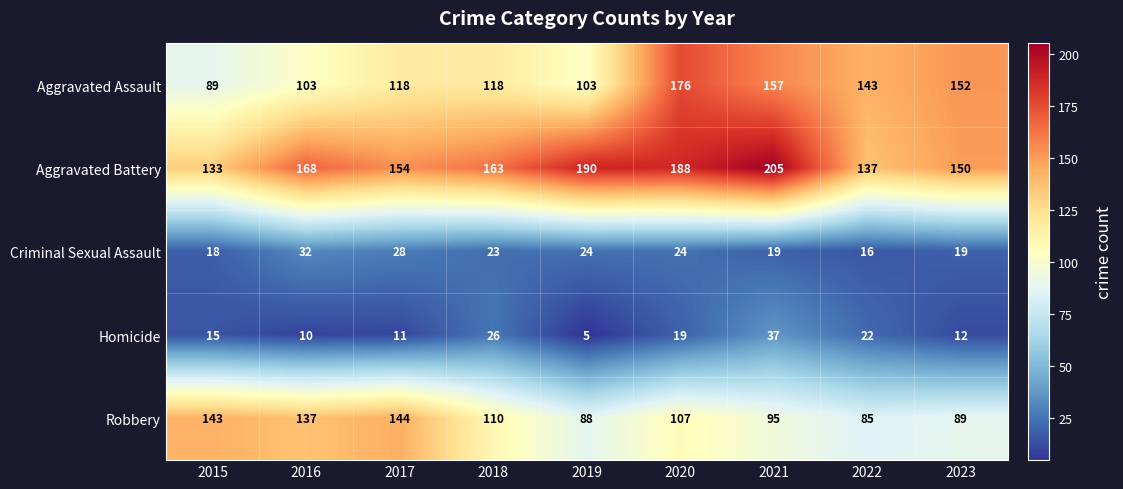

What is the sum of the Criminal Sexual Assault values at 2019 and 2022?

40